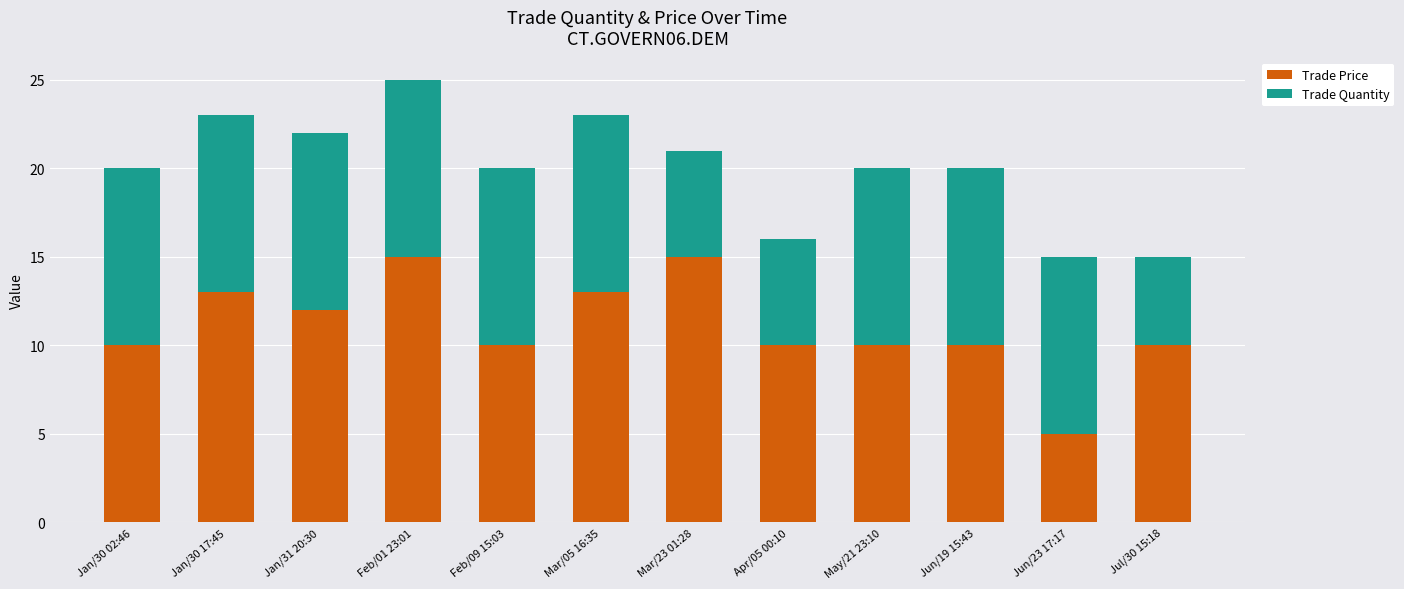

What are all the series names shown in the legend?

Trade Price, Trade Quantity